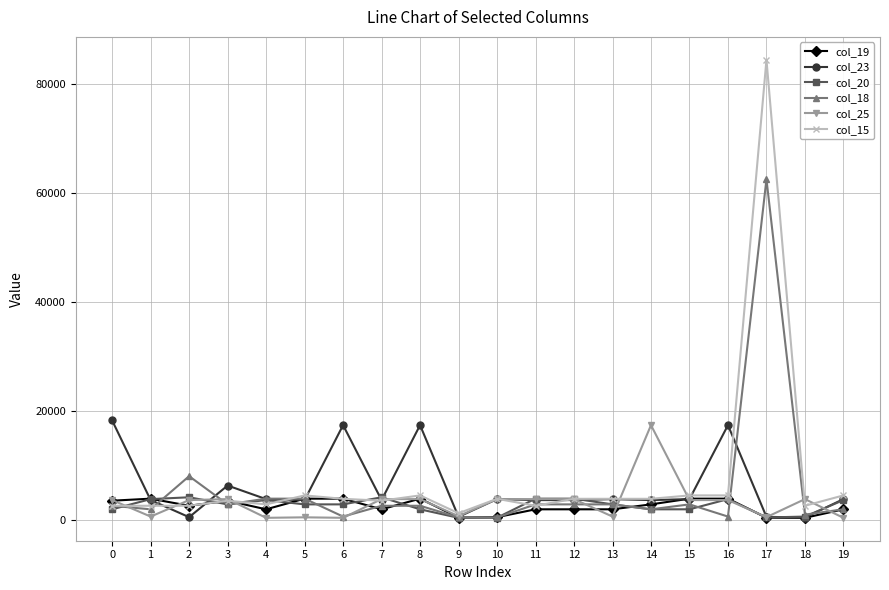

What is the spread (max minus min) of values at 14?

15472